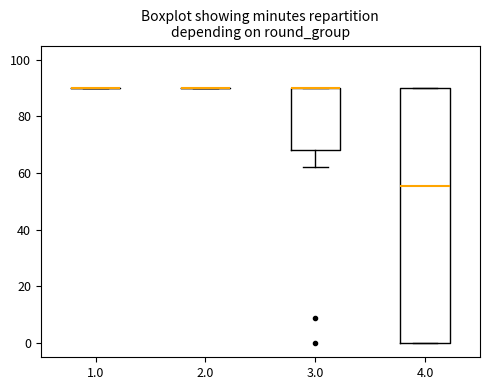

Reading left to right, read every box against the y-axis: the position of its median line, the range the box covers, and the ends of its whiskers. The values are not printed on the chart, so give them approximately, as read against the axis.

1.0: box collapsed to a line at 90, whiskers 90 to 90
2.0: box collapsed to a line at 90, whiskers 90 to 90
3.0: median 90 (drawn on the box's upper edge), box 68 to 90, whiskers 62 to 90
4.0: median 56, box 0 to 90, whiskers 0 to 90